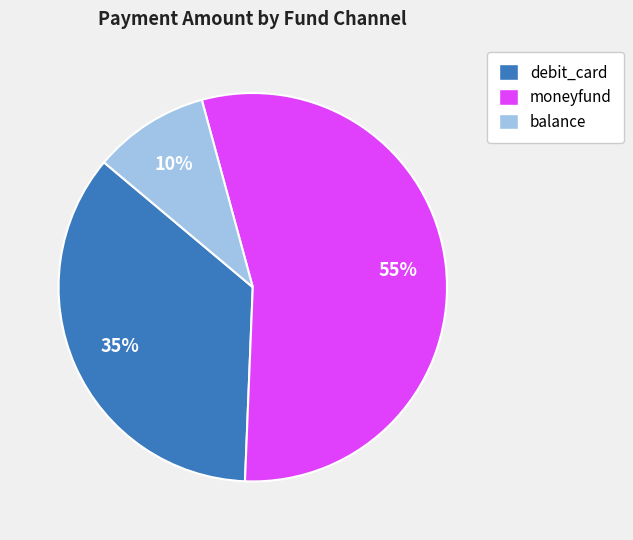

Is there any slice that represents more than half of the pie?

Yes